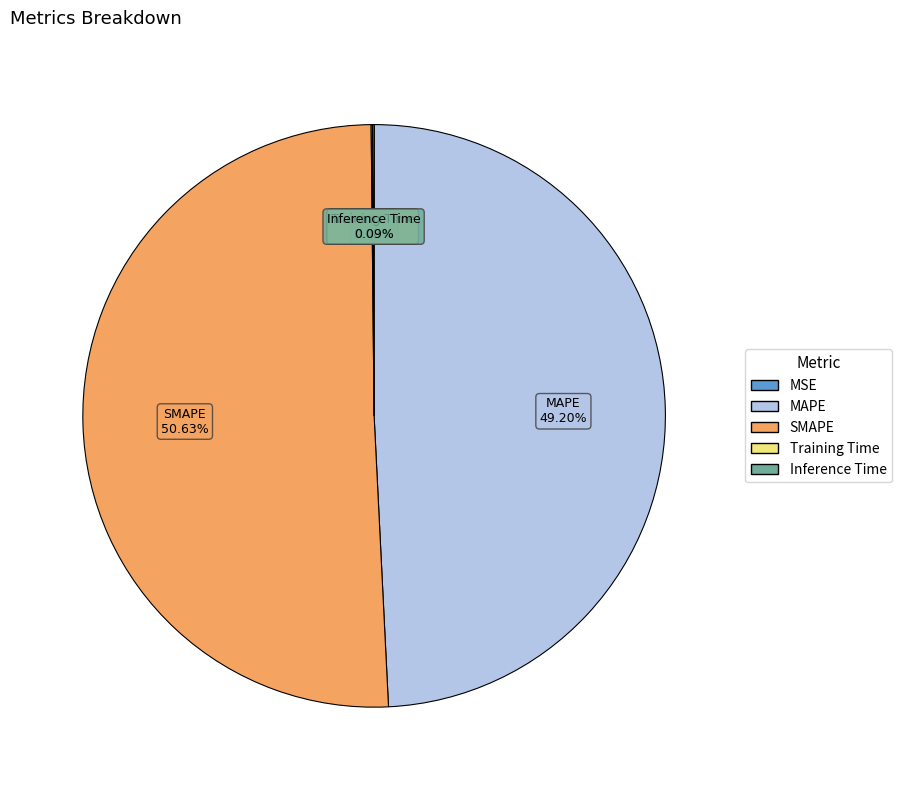

What is the largest slice in the pie chart?

SMAPE